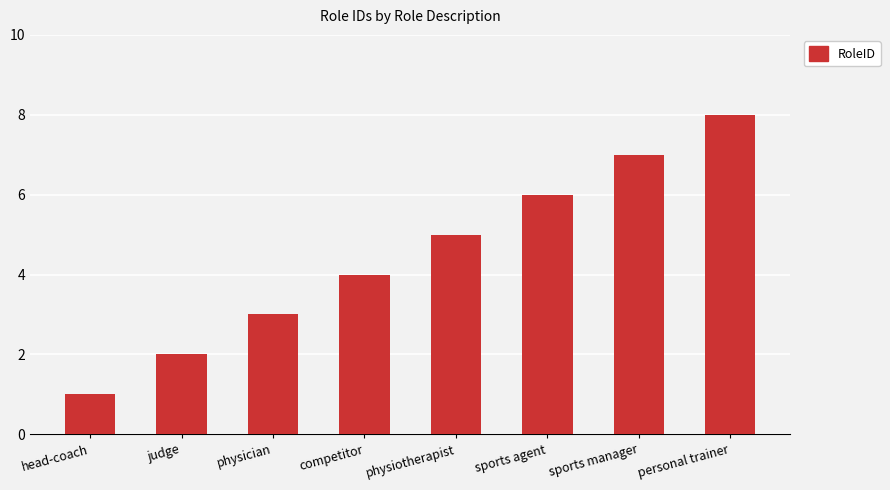

What is the approximate value at physician?

3